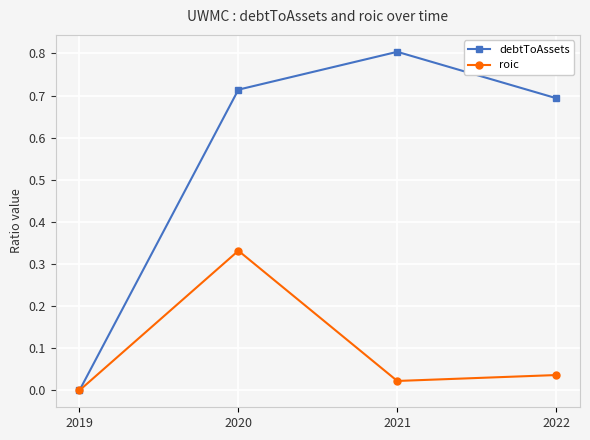

The value of debtToAssets at 2019 is 0.0. True or false?

True